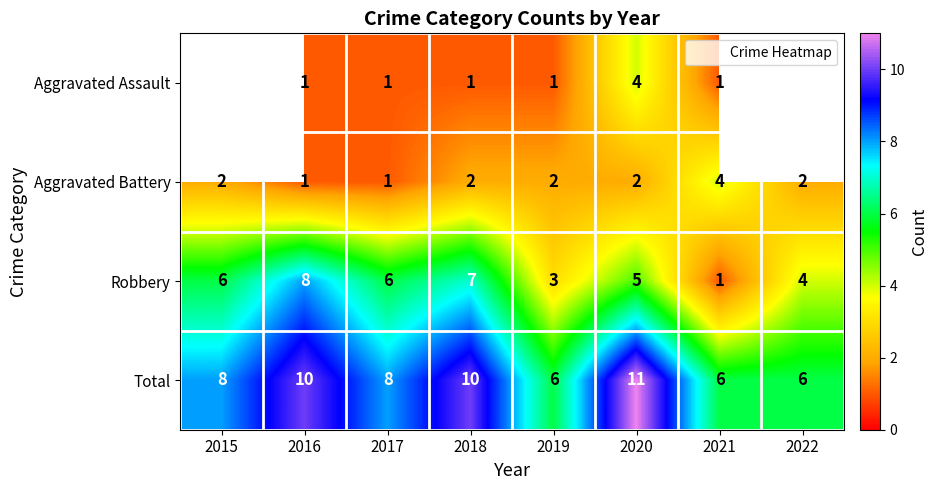

Which series changed the most between 2016 and 2020?

Aggravated Assault